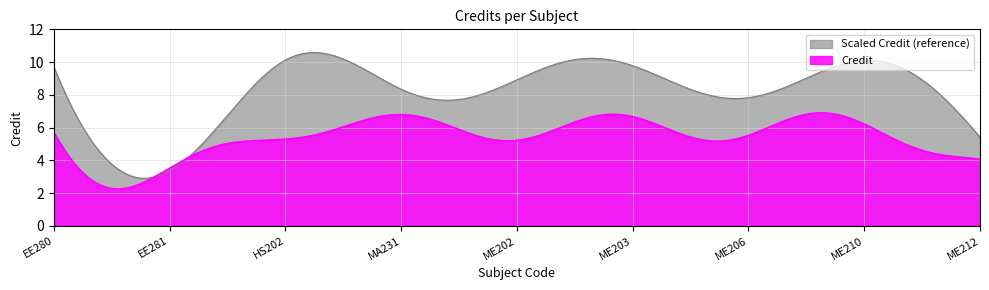

Which series has the widest spread of values?

Scaled Credit (reference)